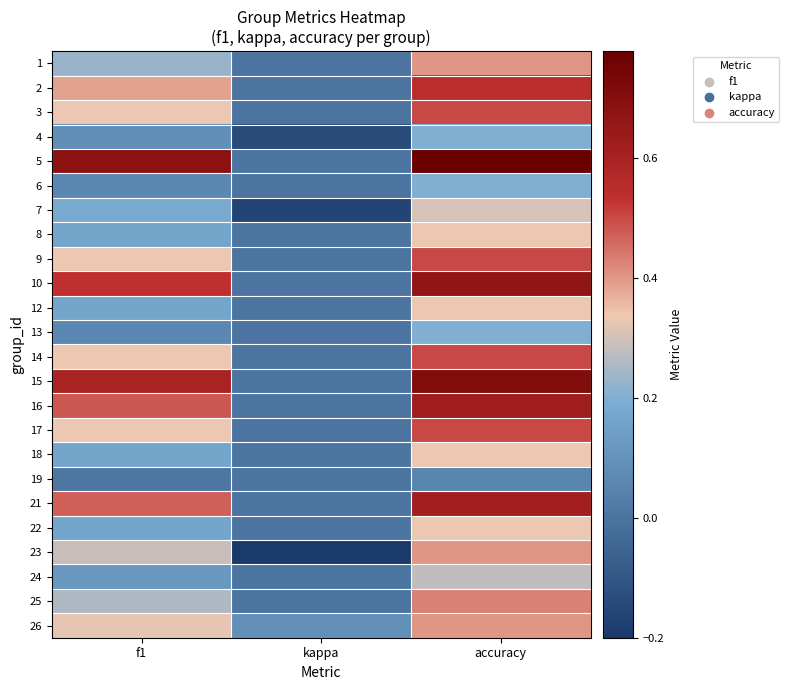

At which category is the sum across all series the highest?

accuracy